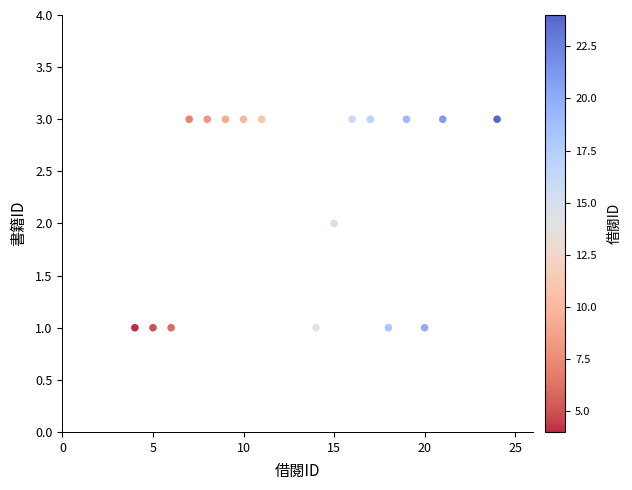

What is the range of X values (max minus min)?

20